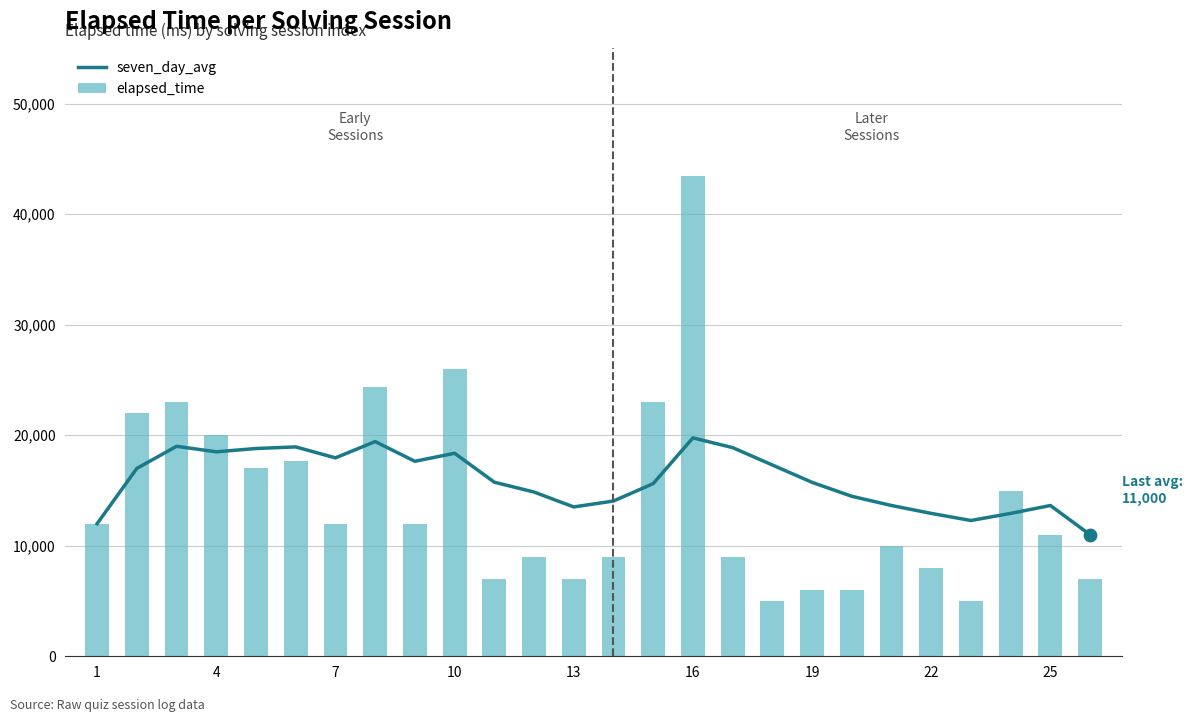

What is the average value of the elapsed_time series?

14096